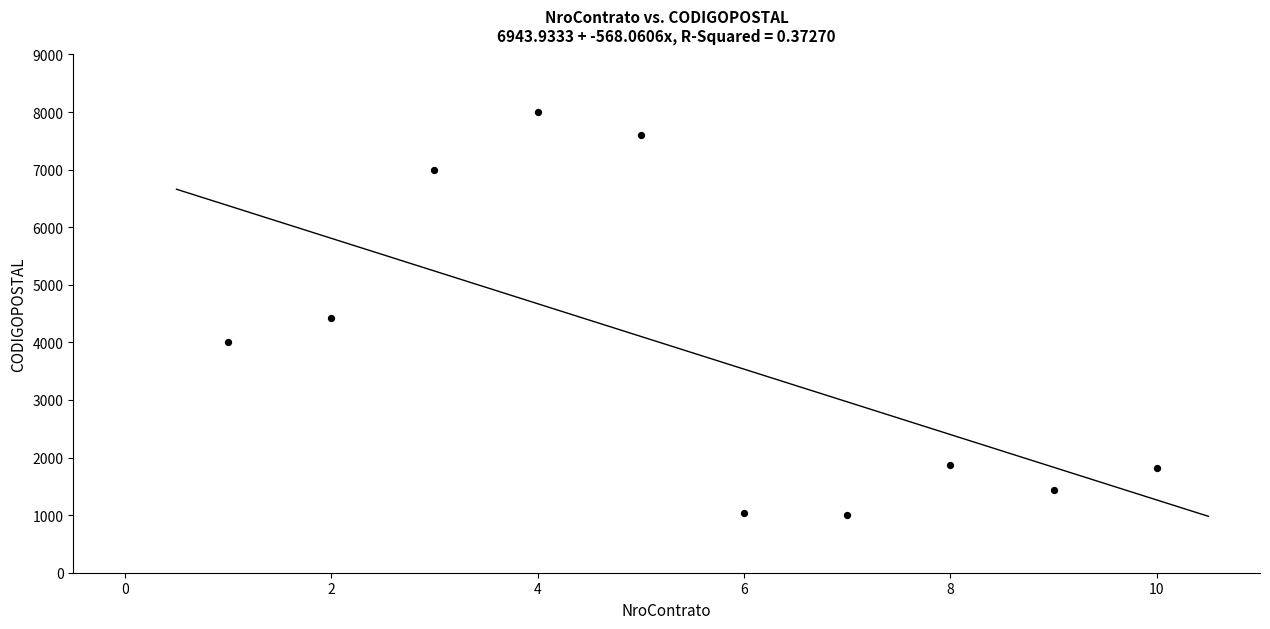

What is the average X value?

6